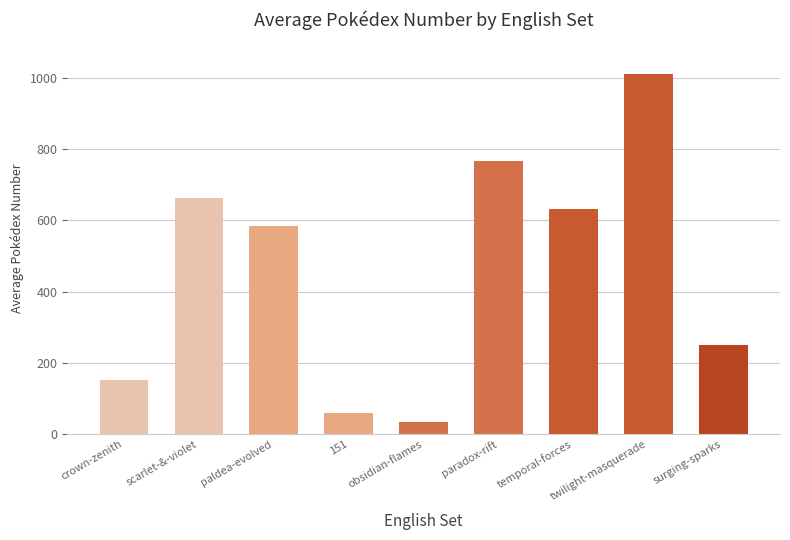

List the labels in order of value, largest first.

twilight-masquerade, paradox-rift, scarlet-&-violet, temporal-forces, paldea-evolved, surging-sparks, crown-zenith, 151, obsidian-flames